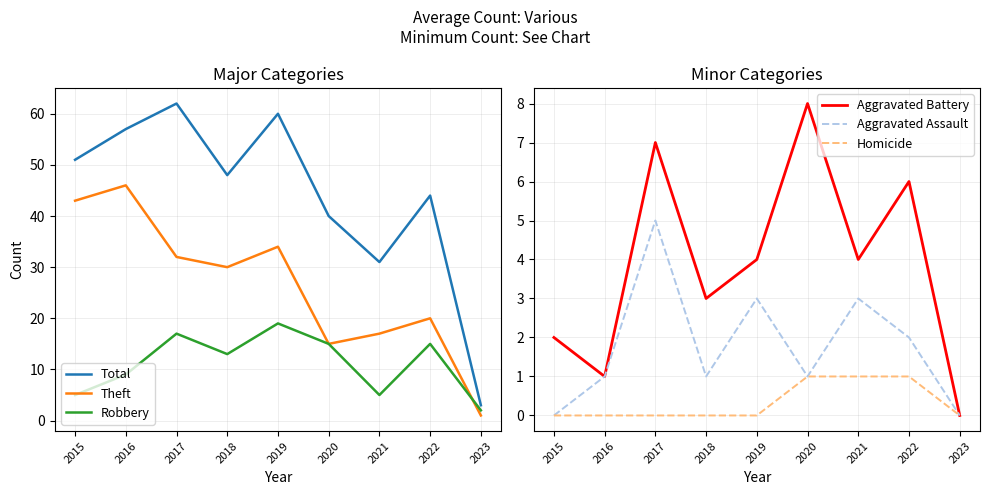

Where is Theft nearest to the value 23?

2022